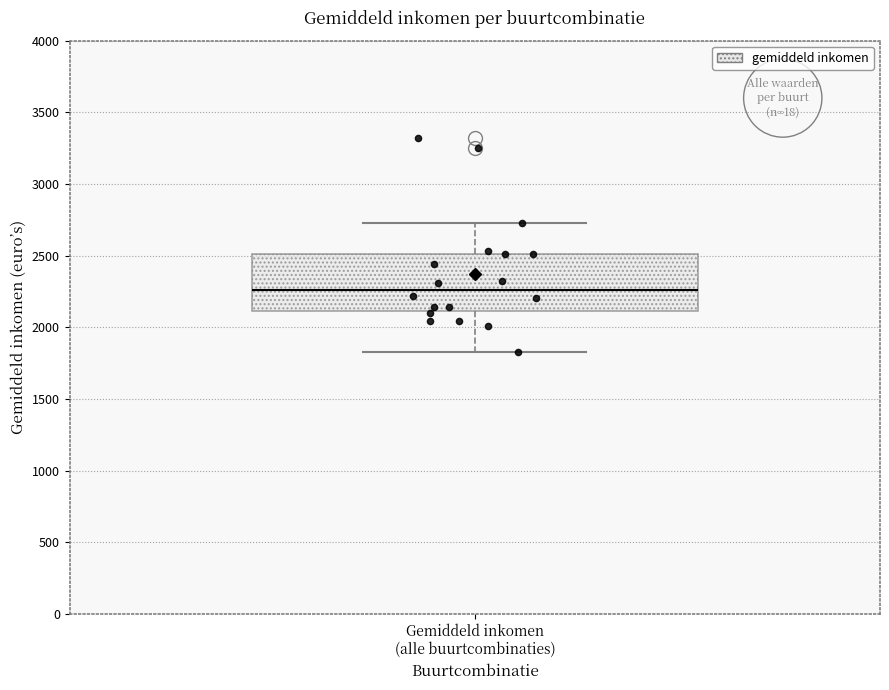

Read this box plot against the y-axis: the position of the median line, the range covered by the box, and the ends of both whiskers. The values are not printed on the chart, so give them approximately, as read against the axis.

median 2250, box 2100 to 2500, whiskers 1850 to 2750